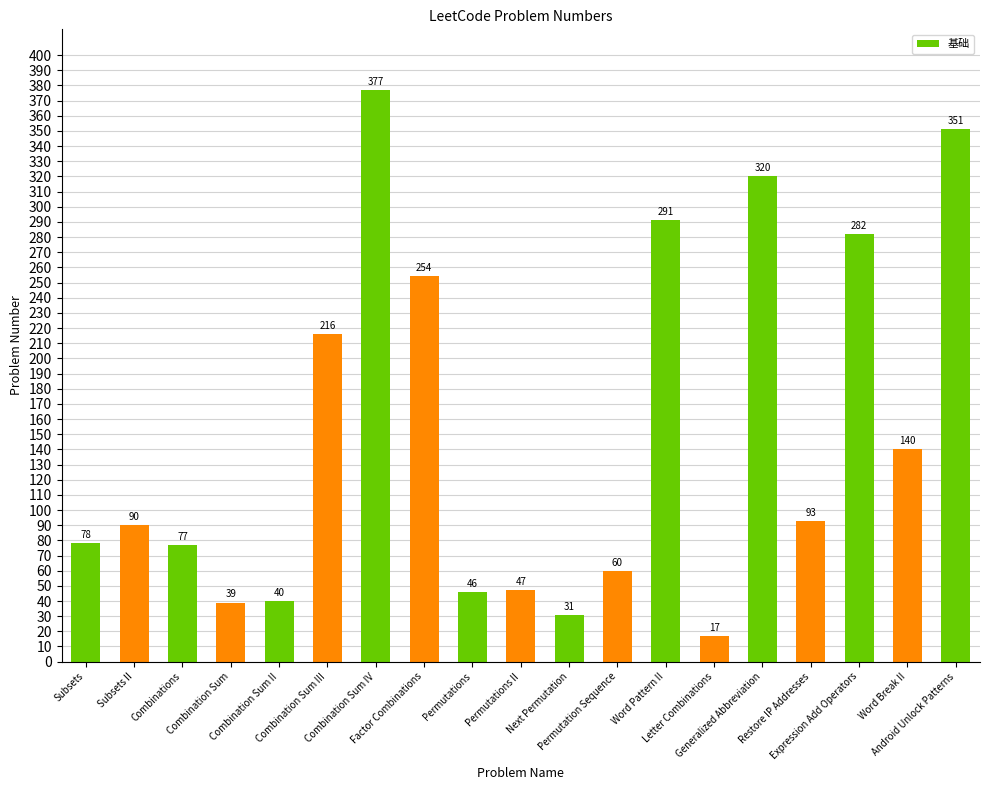

Reading left to right, extract all data points from this chart.

78	90	77	39	40	216	377	254	46	47	31	60	291	17	320	93	282	140	351